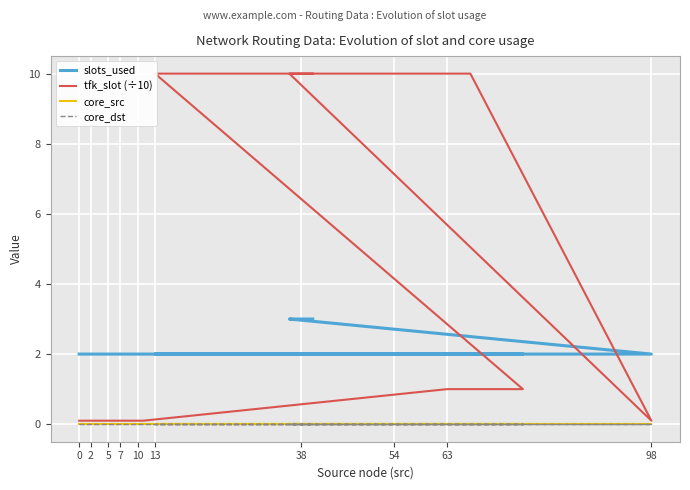

Which series has the largest range (max minus min)?

tfk_slot (÷10)